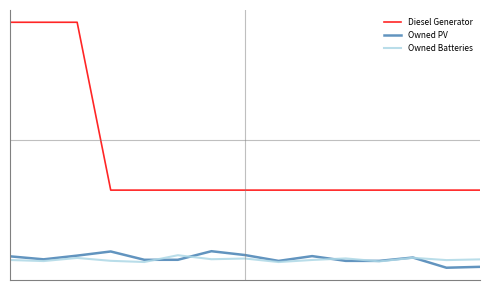

What are all the series names shown in the legend?

Diesel Generator, Owned PV, Owned Batteries